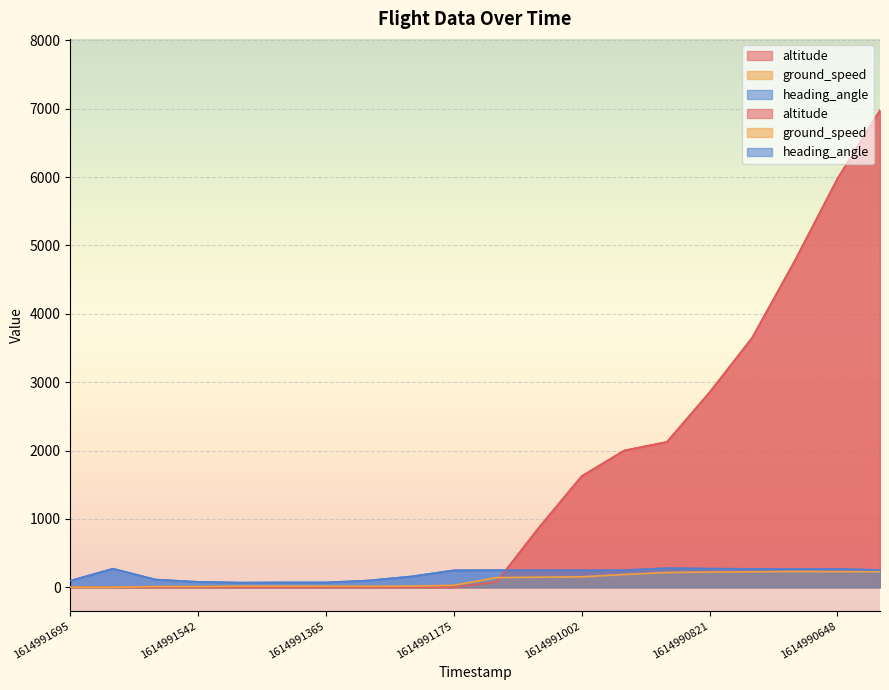

Which series has the largest total across all categories?

altitude